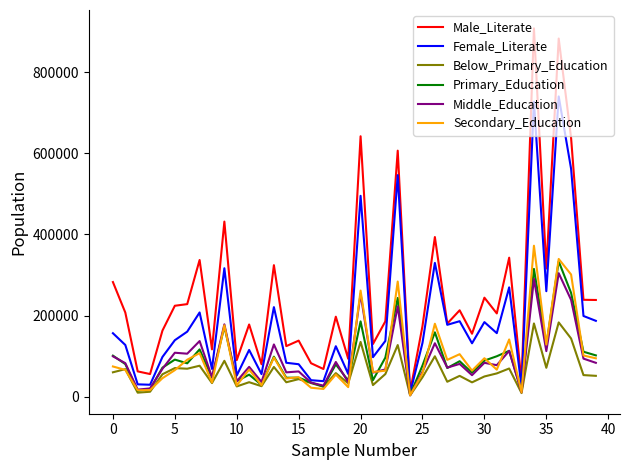

Which series has the largest total across all categories?

Male_Literate